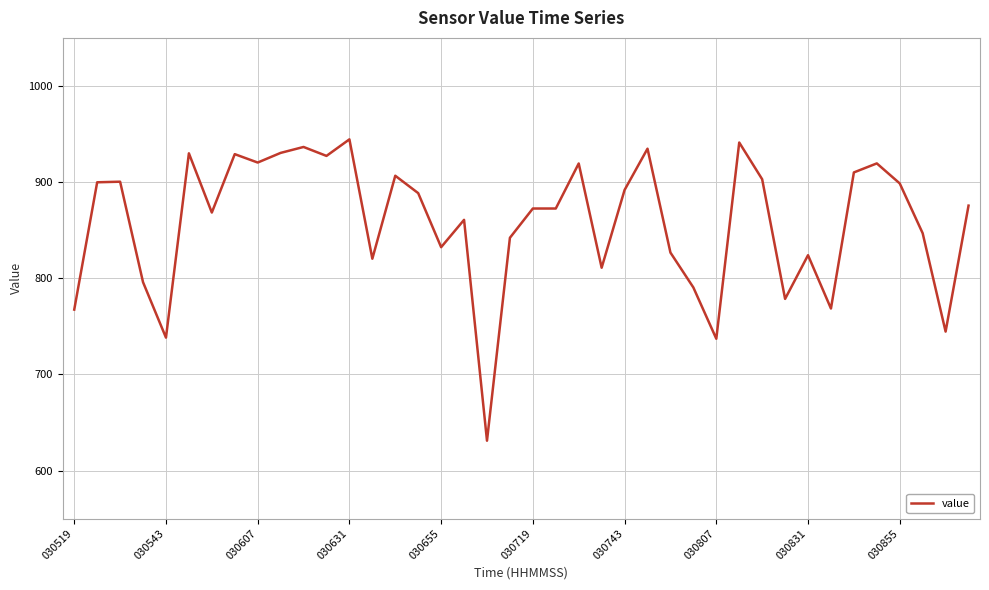

What is the smallest value displayed?

631.0